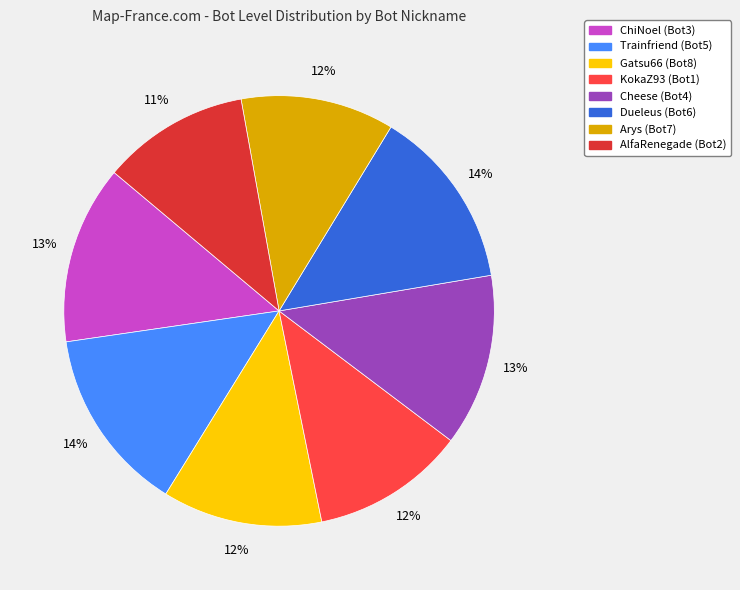

Count the number of slices in the pie.

8